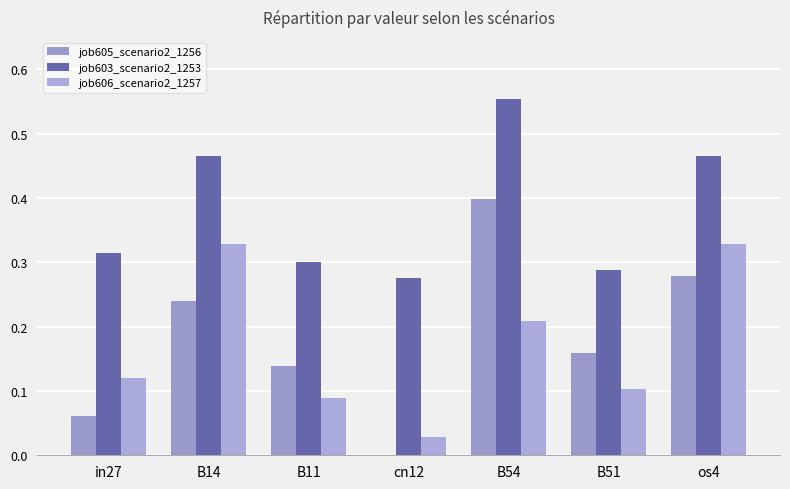

Are the bars horizontal?

No